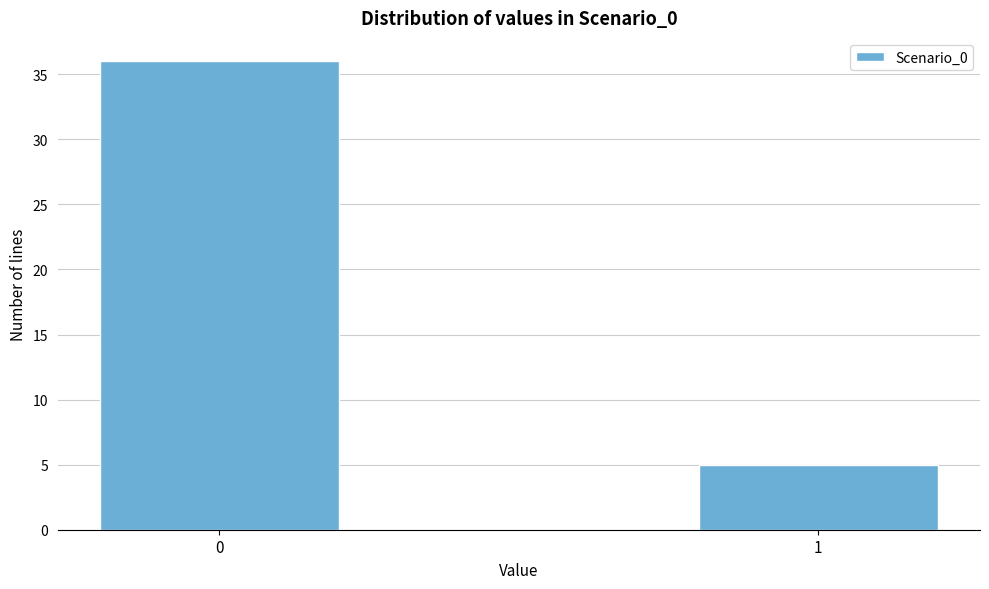

Reading left to right, extract all data points from this chart.

36	5